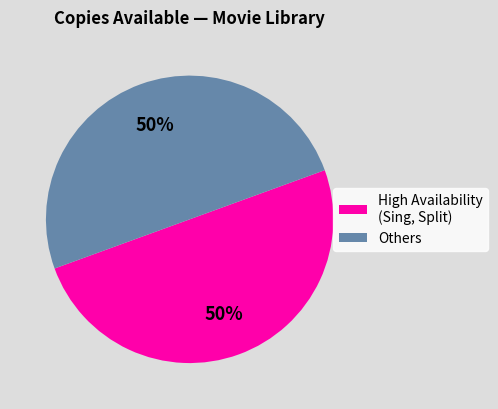

To the nearest percent, what is the combined percentage of High Availability (Sing, Split) and Others?

100%